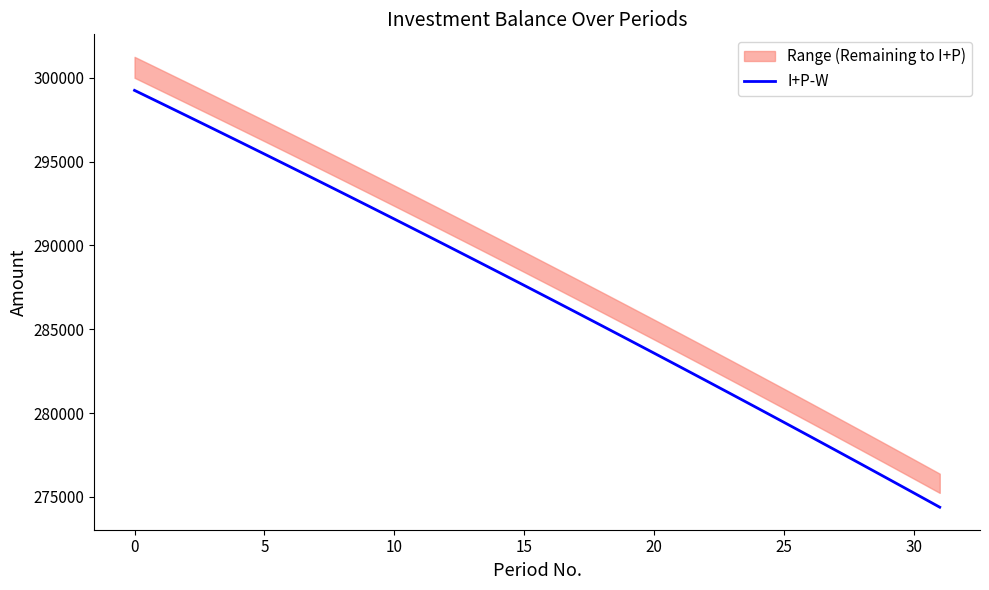

Between 10 and 9, which is larger?

9